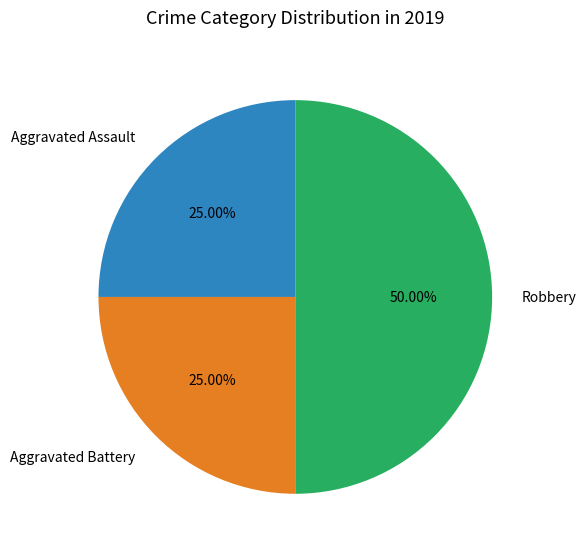

Between Aggravated Assault and Robbery, which is larger?

Robbery